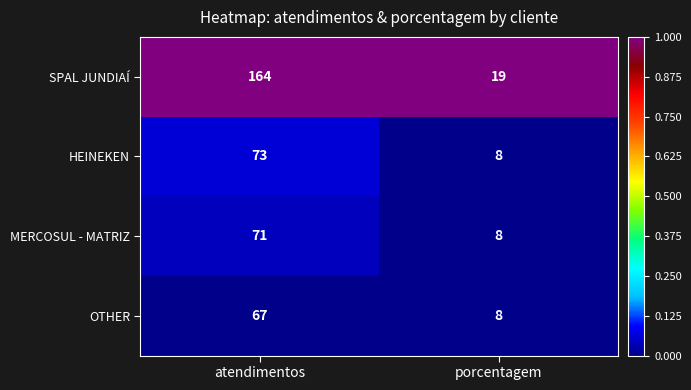

Which series has the largest total across all categories?

SPAL JUNDIAÍ